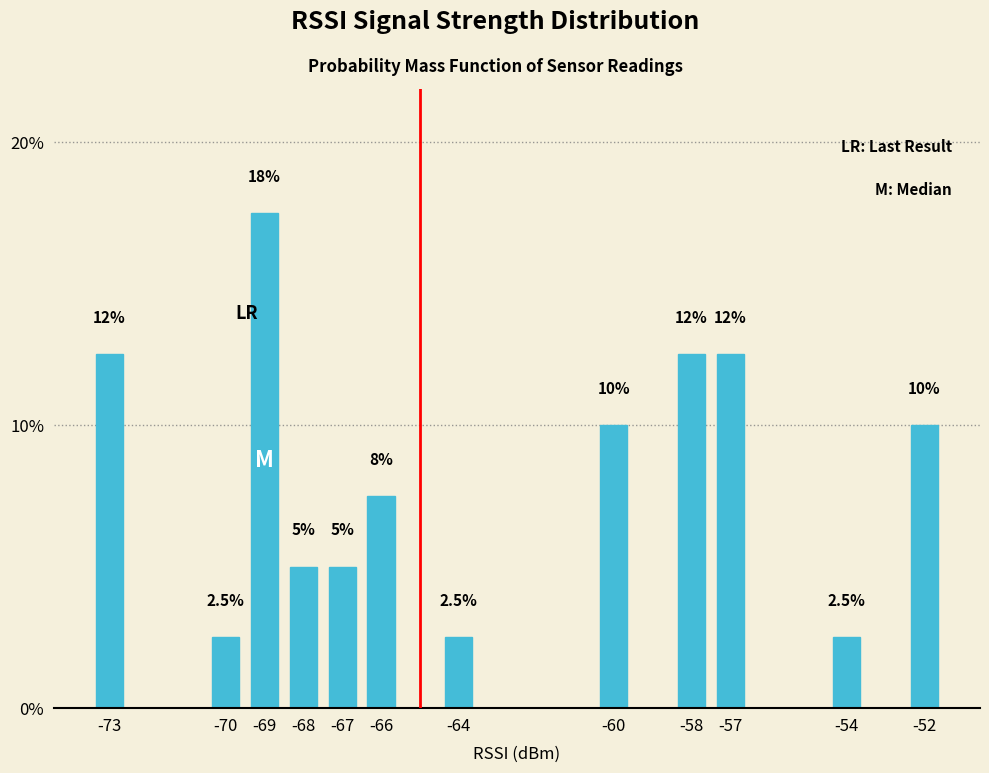

Reading right to left, transcribe all the data shown in this chart.

-52=10.0	-54=2.5	-57=12.5	-58=12.5	-60=10.0	-64=2.5	-66=7.5	-67=5.0	-68=5.0	-69=17.5	-70=2.5	-73=12.5